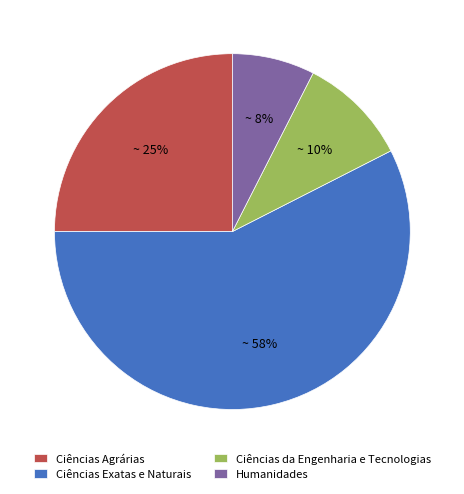

True or false: Ciências da Engenharia e Tecnologias accounts for 10% of the total.

True